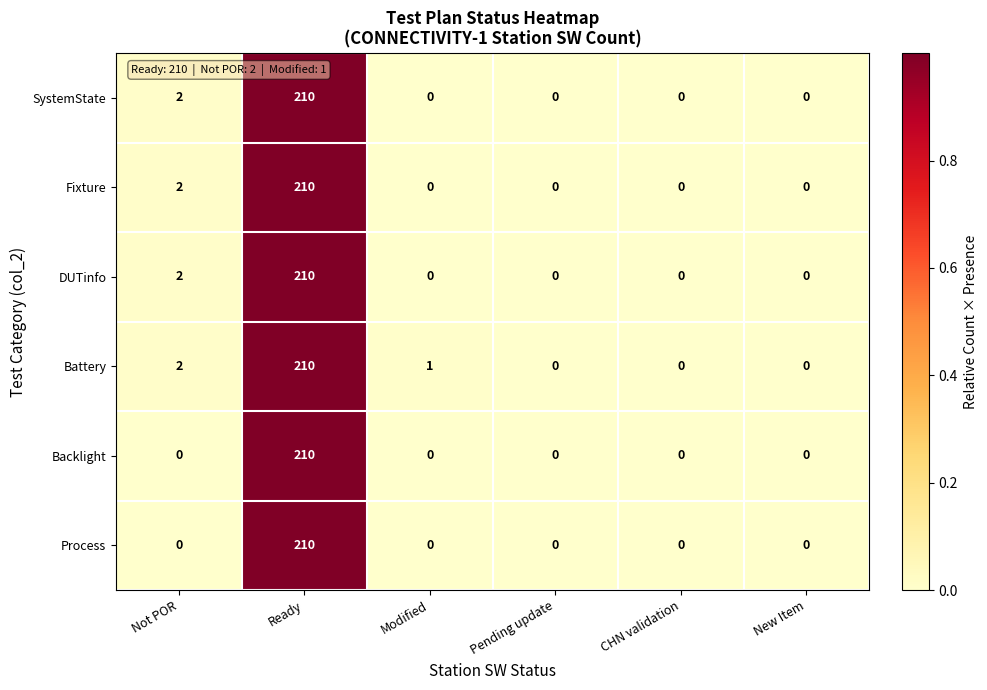

At which label is SystemState closest to 105?

Not POR